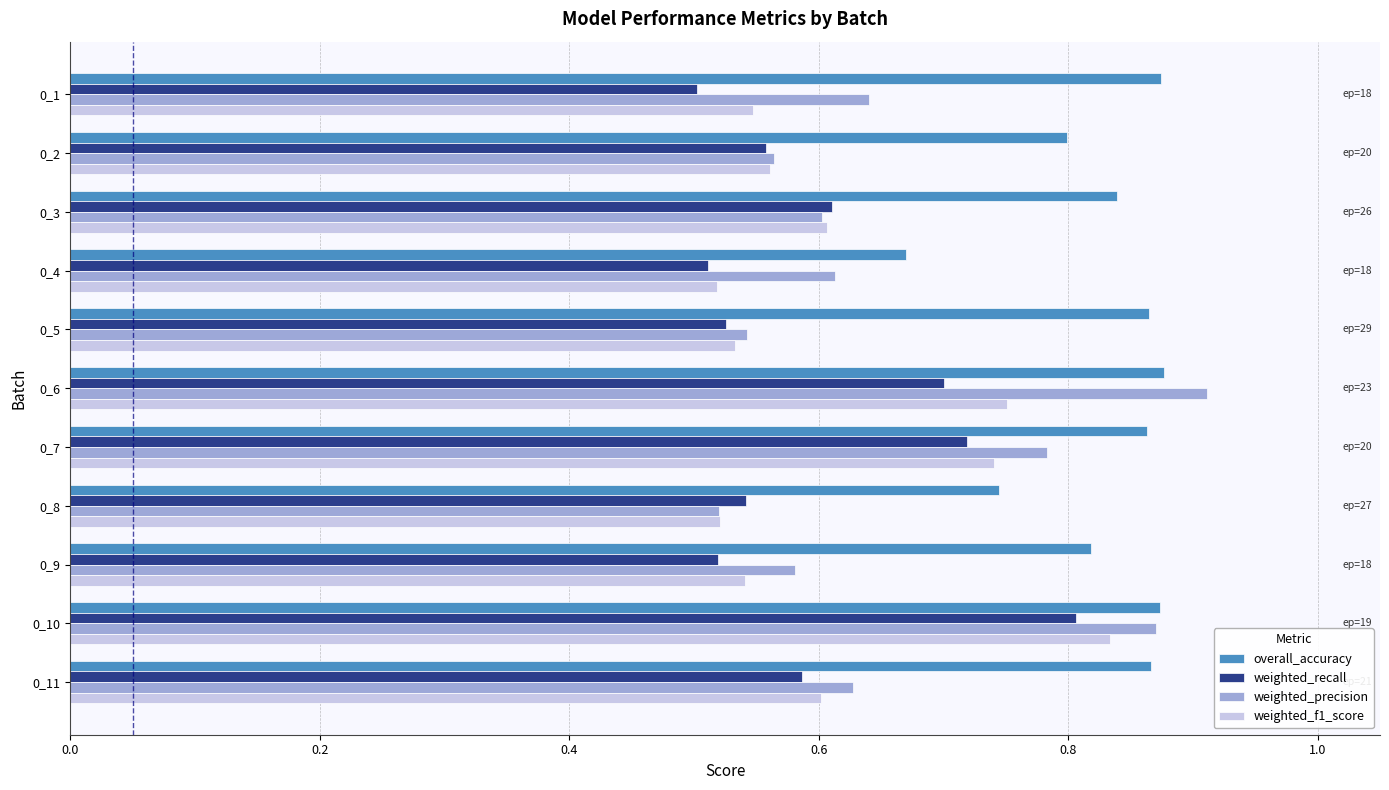

Count the weighted_f1_score values in the range 0 to 1.

11